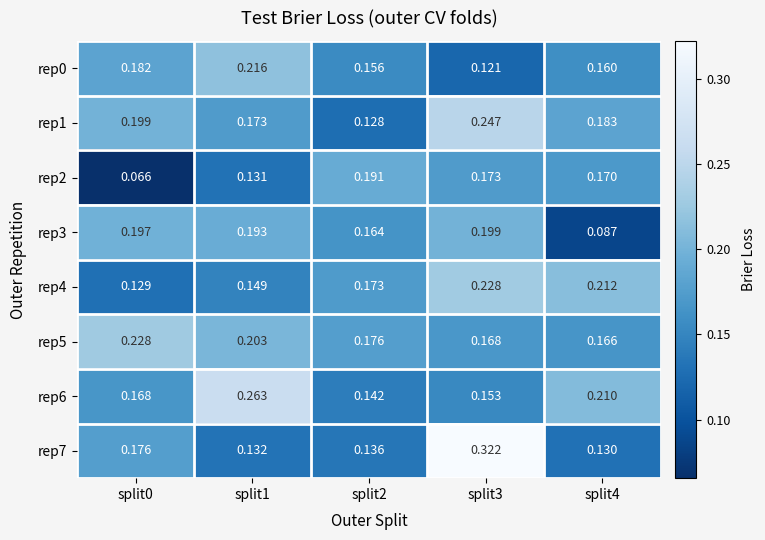

At split0, list the series in order from largest to smallest.

rep5, rep1, rep3, rep0, rep7, rep6, rep4, rep2